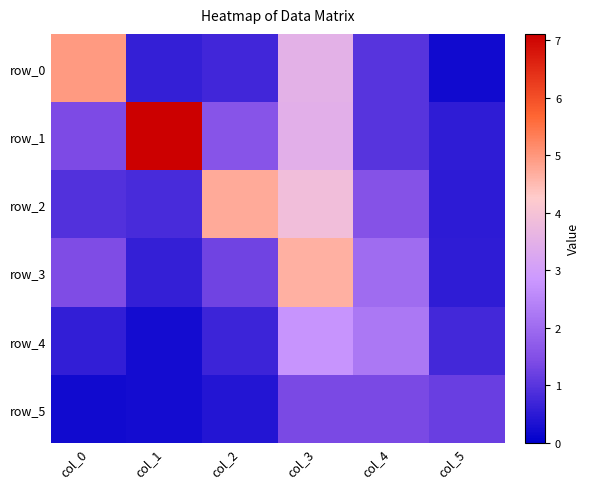

Reading left to right, list all the values displayed in this chart.

row_0: col_0=5.0	col_1=0.6	col_2=0.7	col_3=3.5	col_4=1.0	col_5=0.2
row_1: col_0=1.4	col_1=7.1	col_2=1.6	col_3=3.5	col_4=1.0	col_5=0.5
row_2: col_0=0.9	col_1=0.8	col_2=4.7	col_3=3.9	col_4=1.5	col_5=0.5
row_3: col_0=1.4	col_1=0.6	col_2=1.3	col_3=4.7	col_4=2.0	col_5=0.5
row_4: col_0=0.6	col_1=0.2	col_2=0.7	col_3=2.8	col_4=2.2	col_5=0.8
row_5: col_0=0.2	col_1=0.2	col_2=0.4	col_3=1.4	col_4=1.4	col_5=1.2